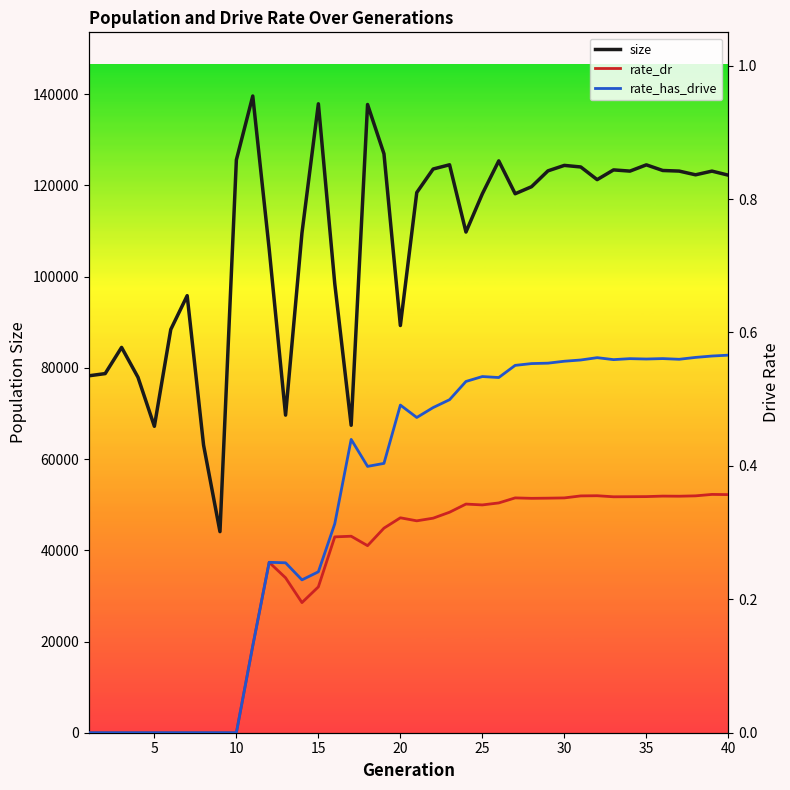

What is the average value of the rate_has_drive series?

0.4